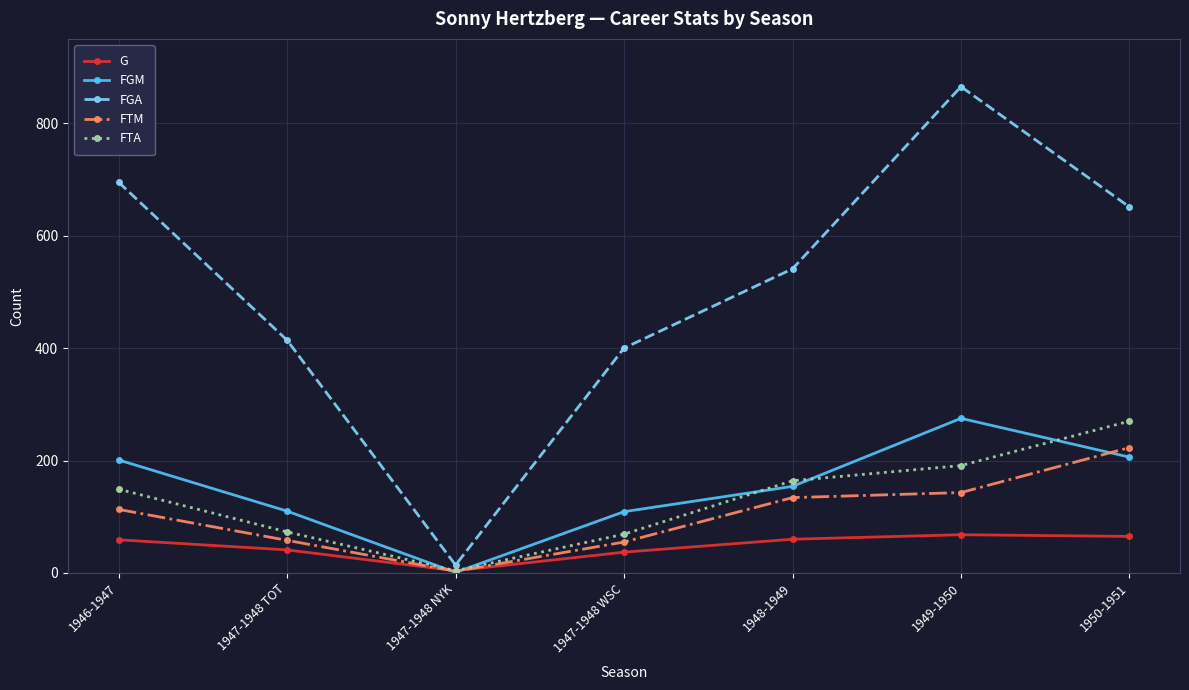

Does the chart display data point markers on the line(s)?

Yes